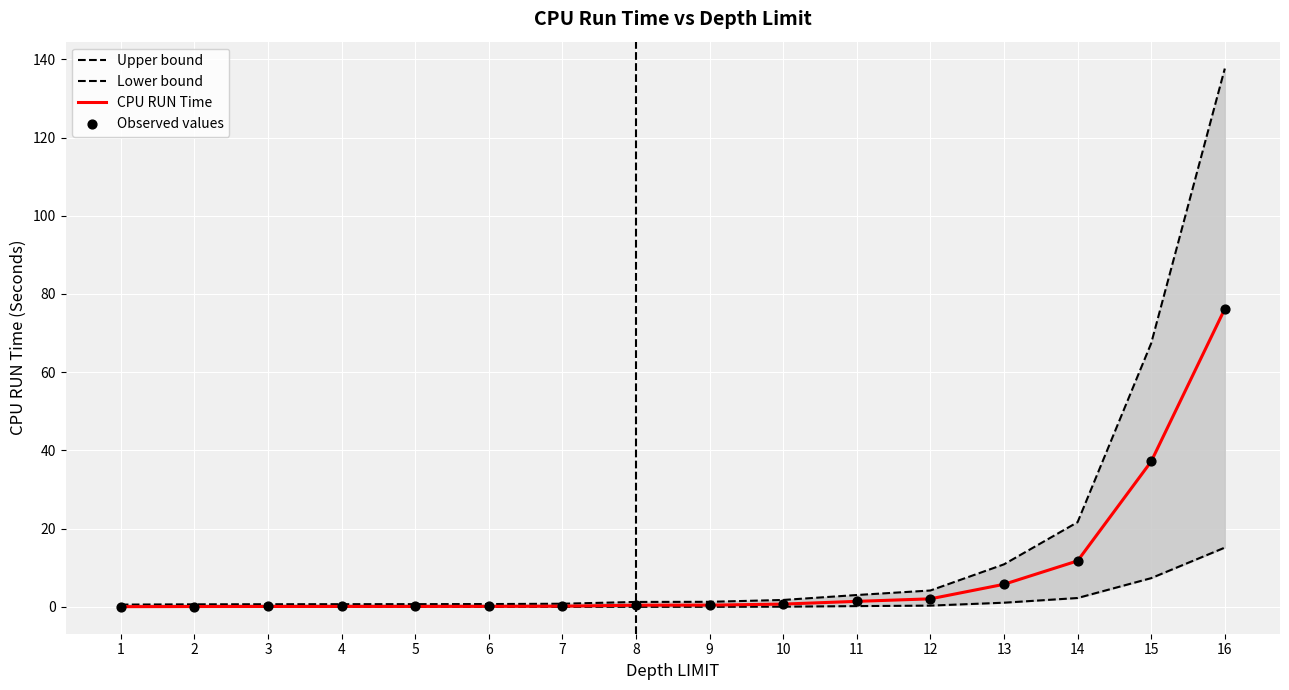

Which series reaches the minimum Y coordinate?

Lower bound